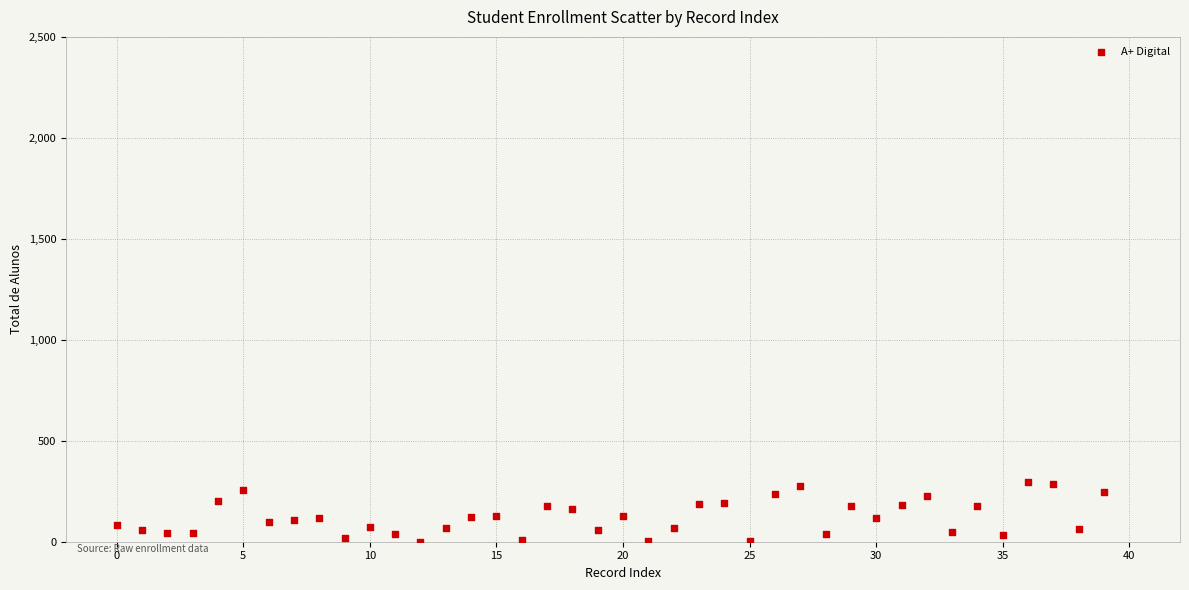

What is the range of Y values (max minus min)?

297